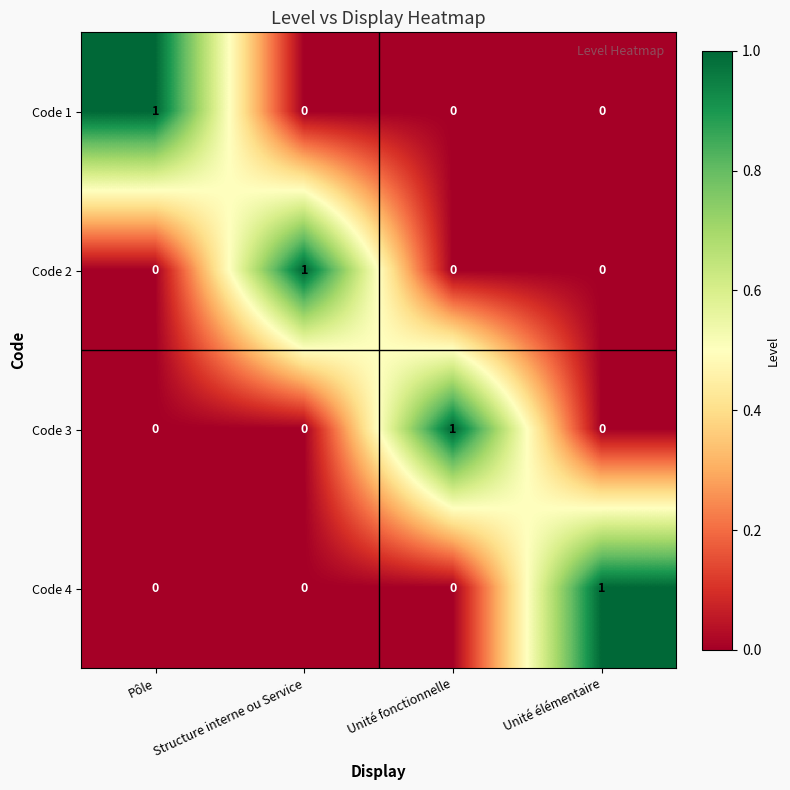

At how many categories does at least one series exceed 0?

4